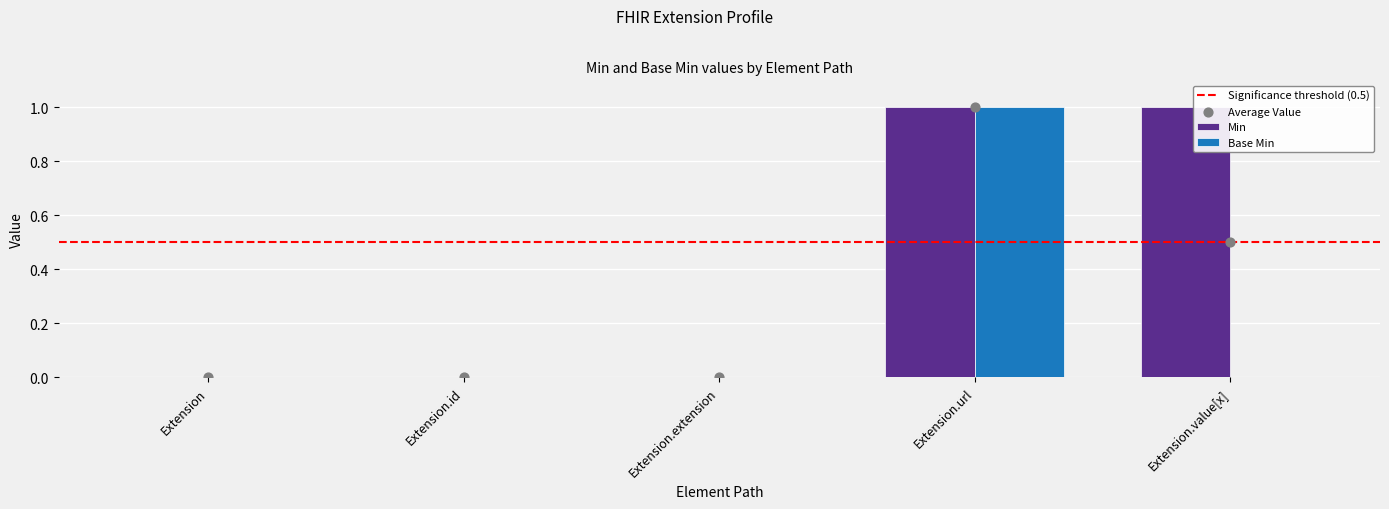

At how many categories does at least one series exceed 0?

2